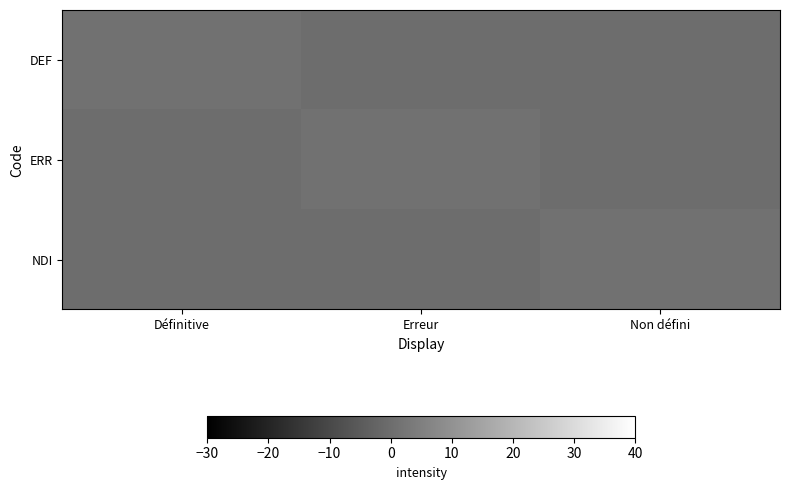

How many data points does each series have?

3